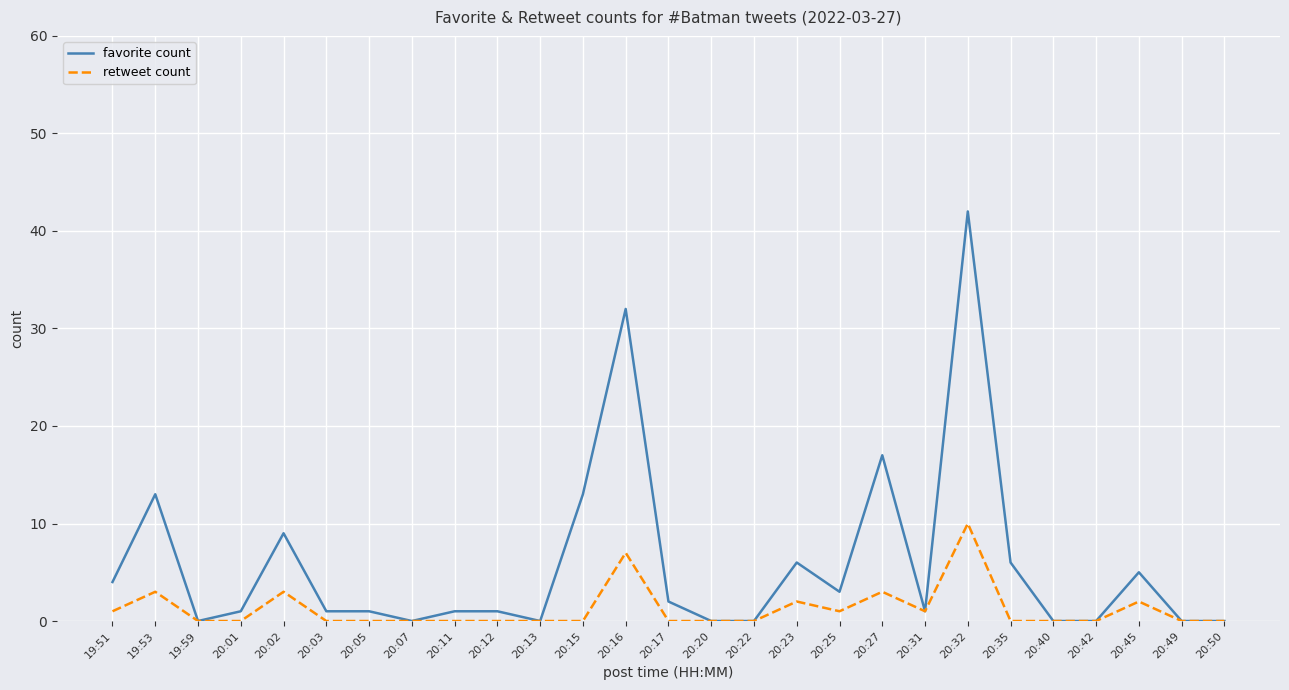

True or false: retweet count has more than 2 points higher than both neighbors.

True